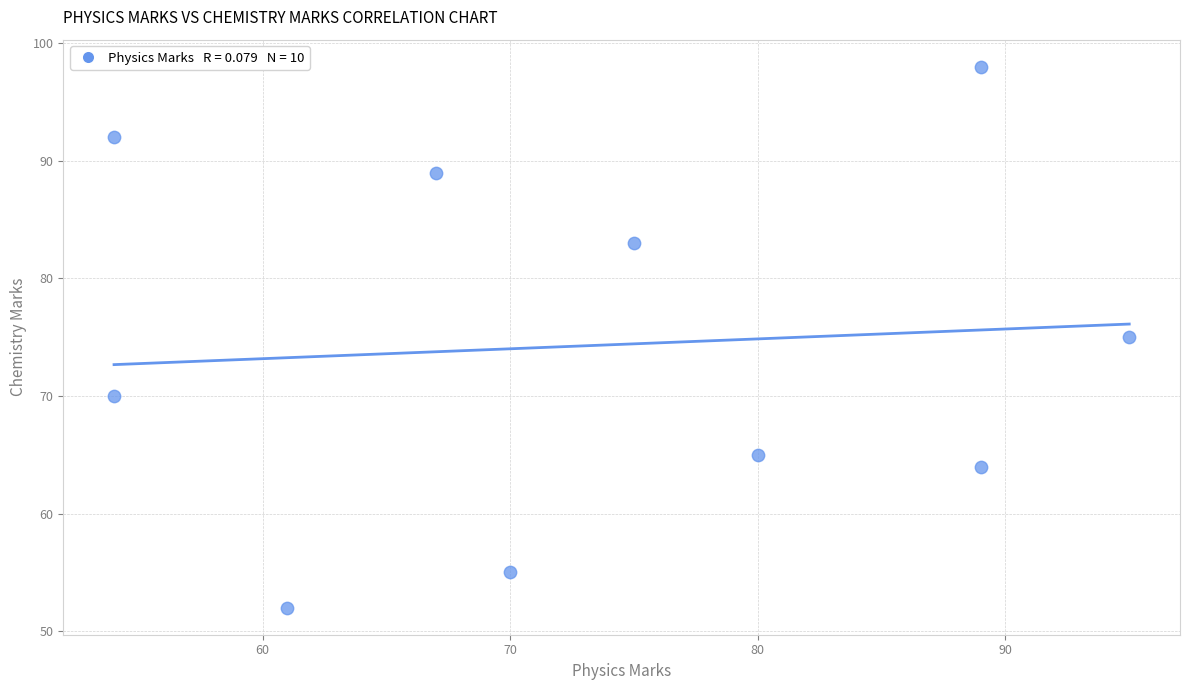

What is the range of Y values (max minus min)?

46